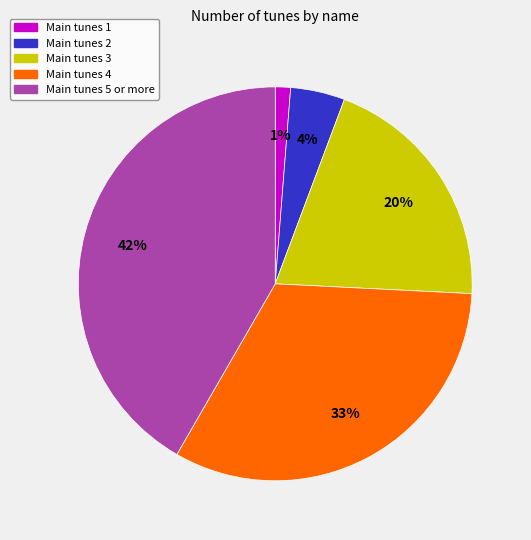

Is it true that Main tunes 2 is 4% of the pie?

True